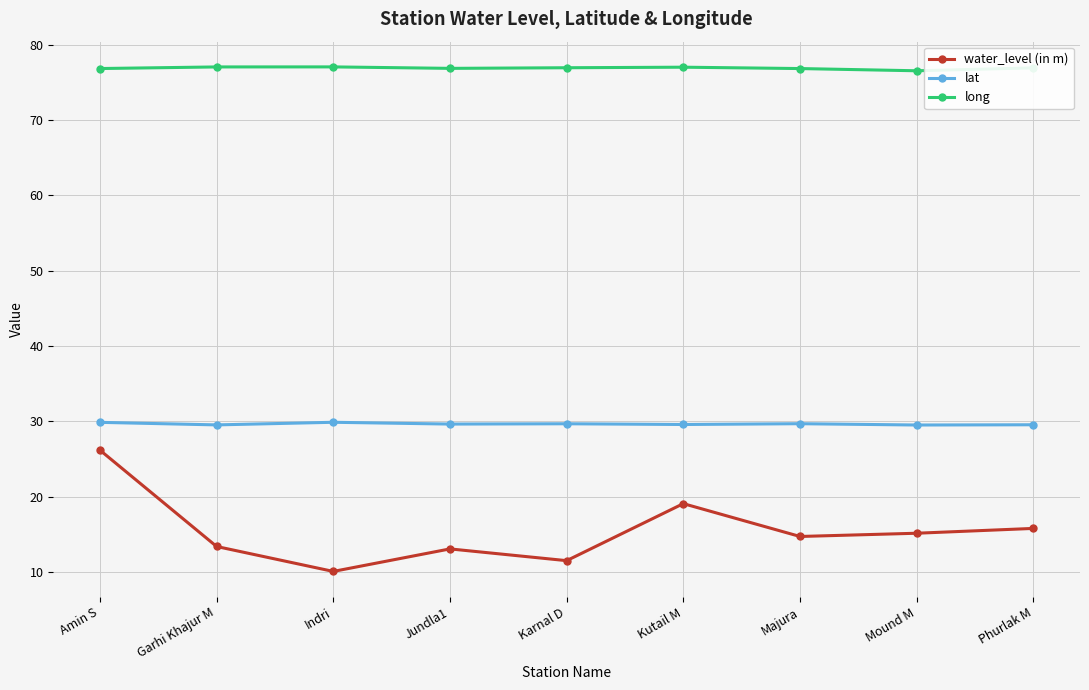

Rank the series by their average value, from lowest to highest.

water_level (in m), lat, long